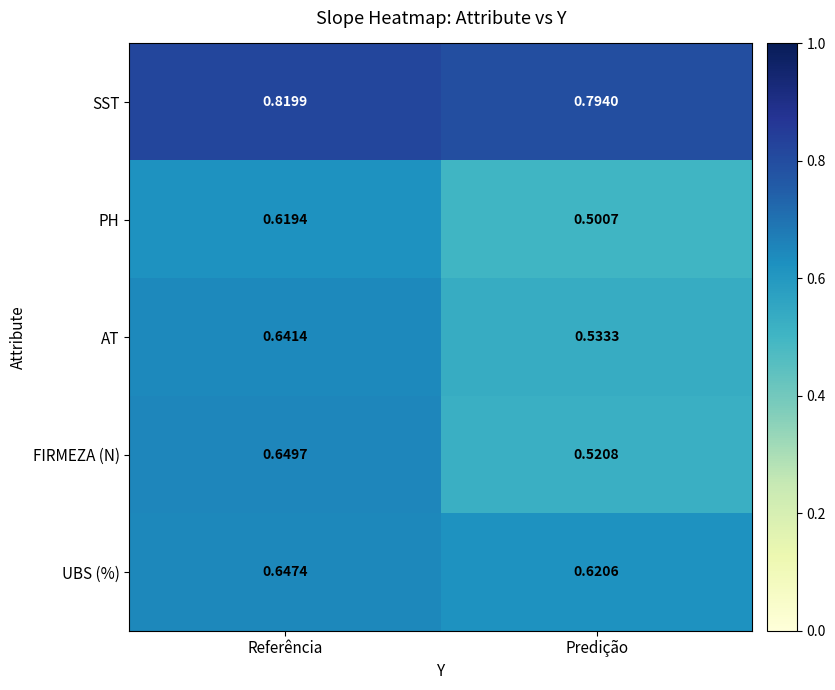

At which label is FIRMEZA (N) closest to 0?

Predição